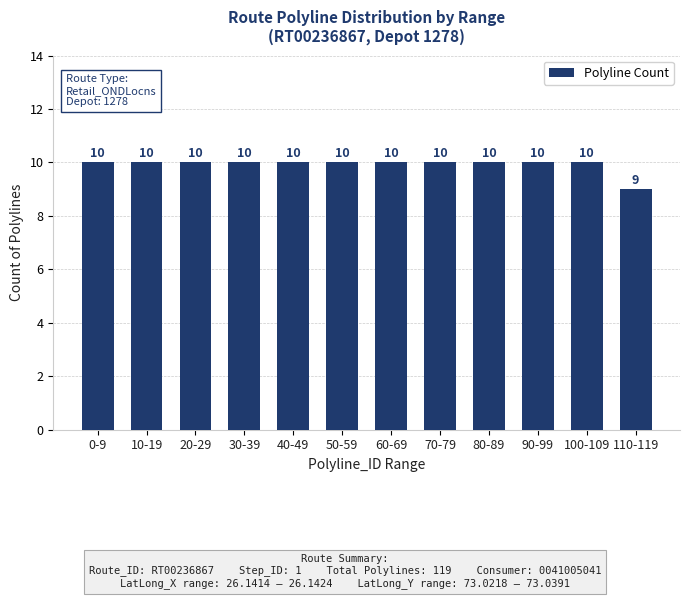

Approximately how many times larger is the value at 110-119 compared to 60-69?

0.9